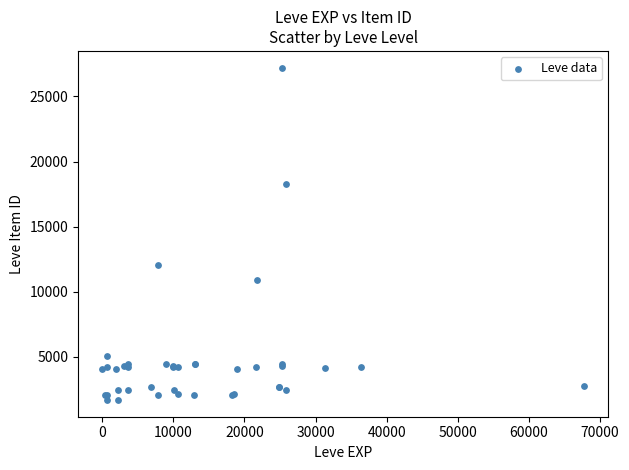

What Y value in the scatter plot is closest to 14448?

12018